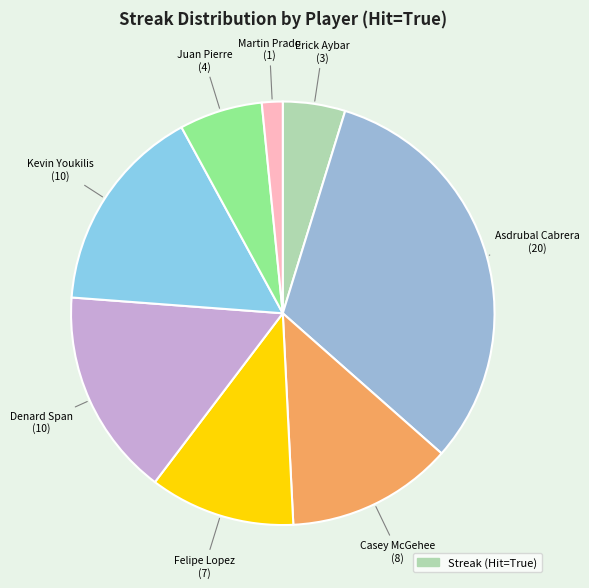

How many slices are in this pie chart?

8